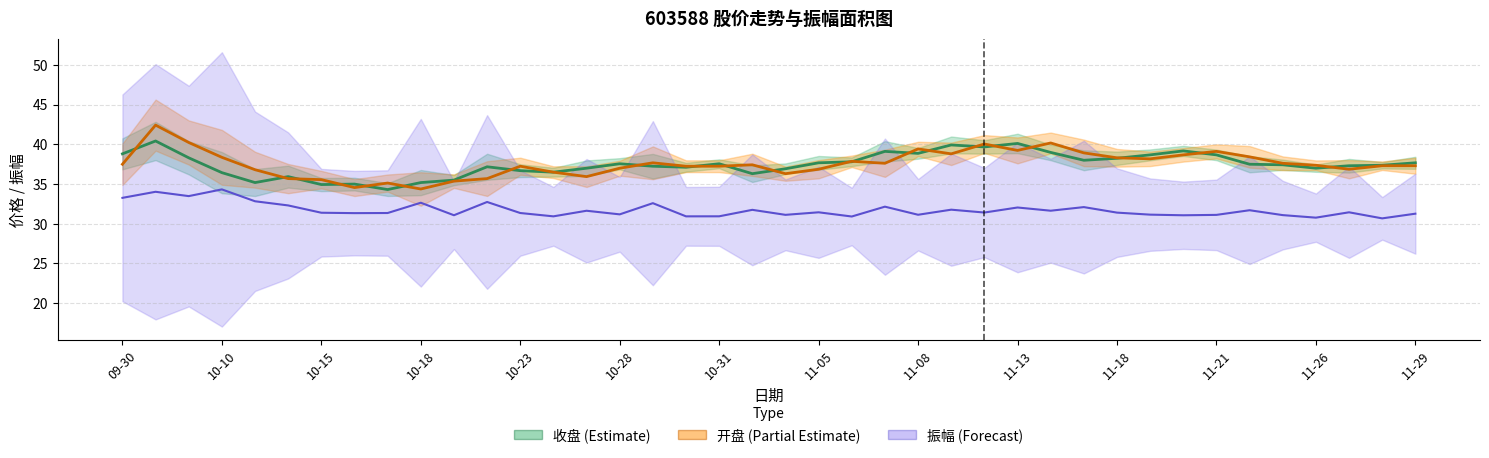

What is the total value across all series at 29?

109.0